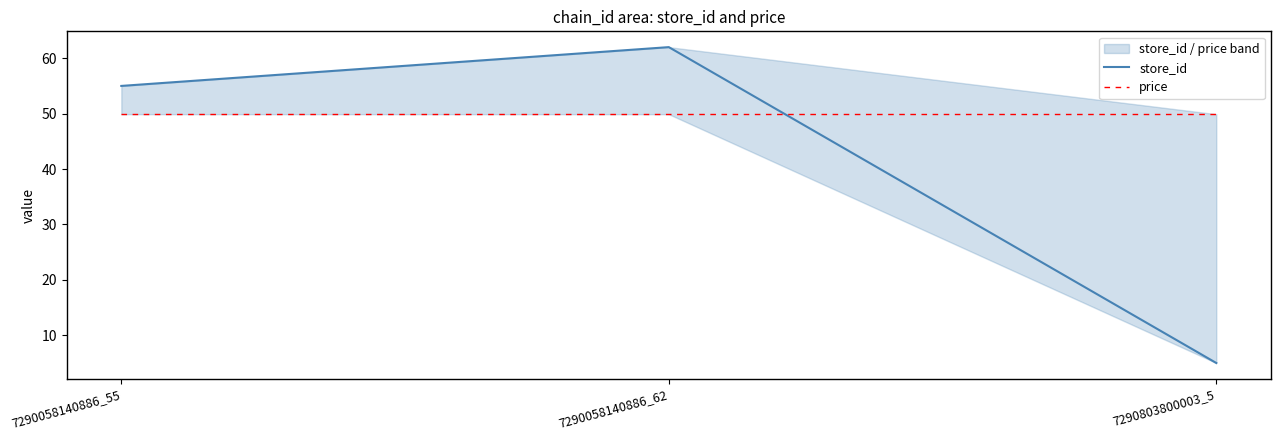

Rank the series at 7290803800003_5 from highest to lowest value.

price, store_id